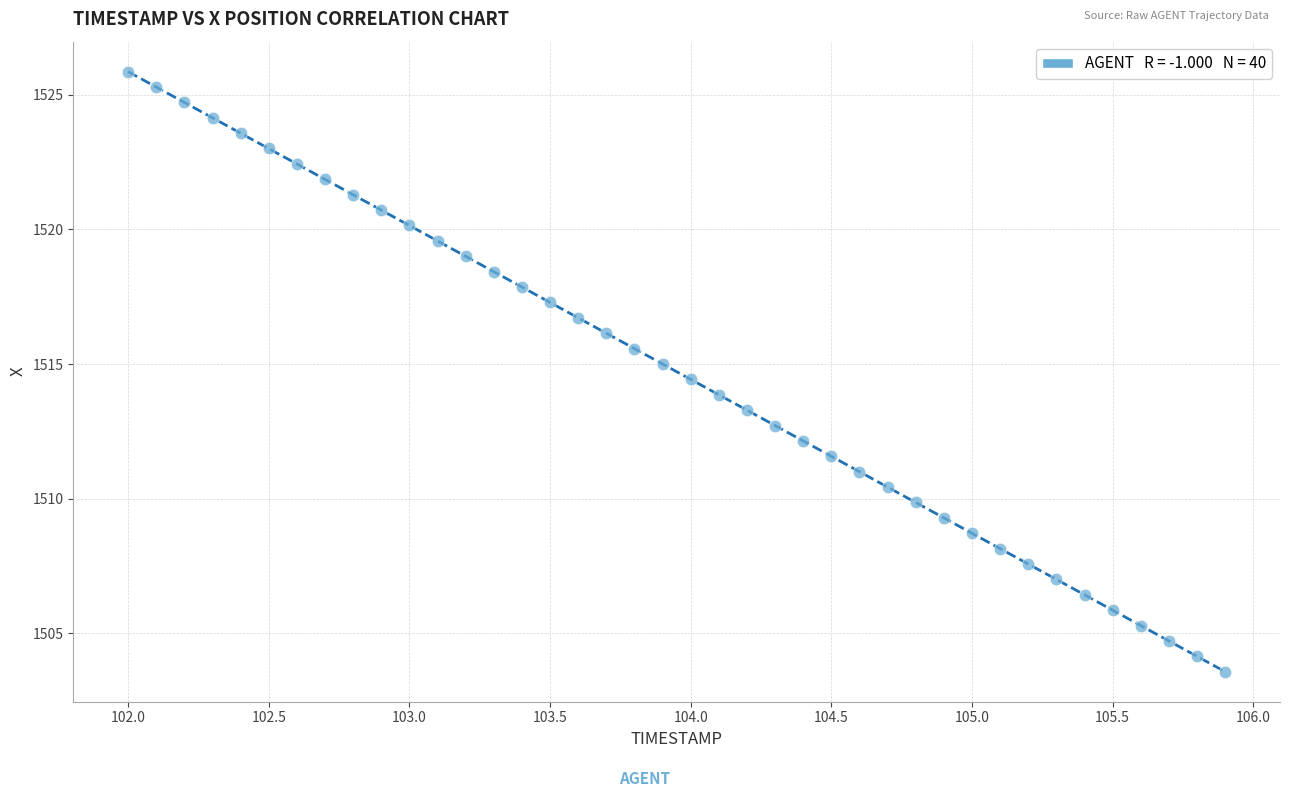

What is the range of X values (max minus min)?

3.9